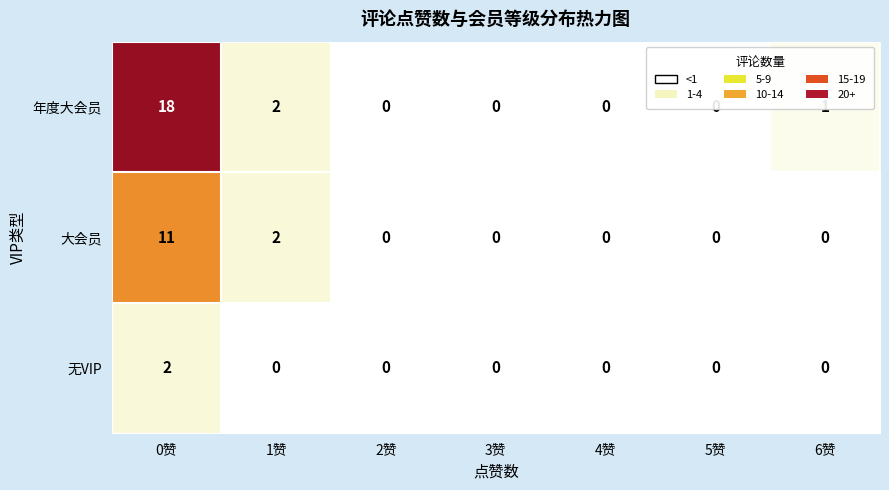

True or false: 年度大会员 has a value of -9 at 4赞.

False